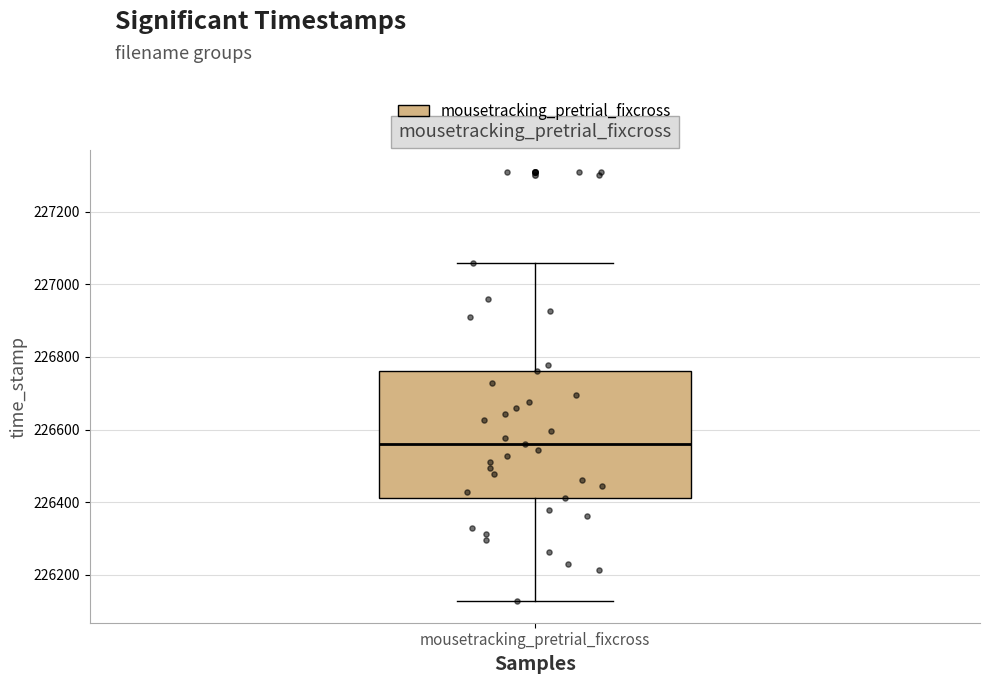

Where is the upper edge of the box for mousetracking_pretrial_fixcross on the y-axis? The values are not printed on the chart, so give them approximately, as read against the axis.

226760